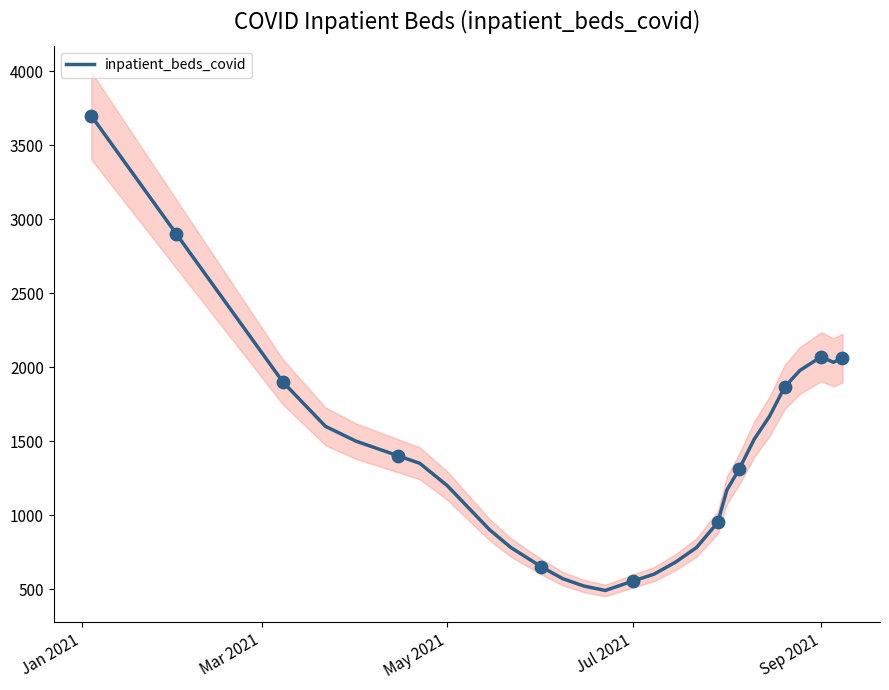

What is the maximum value for inpatient_beds_covid?

3700